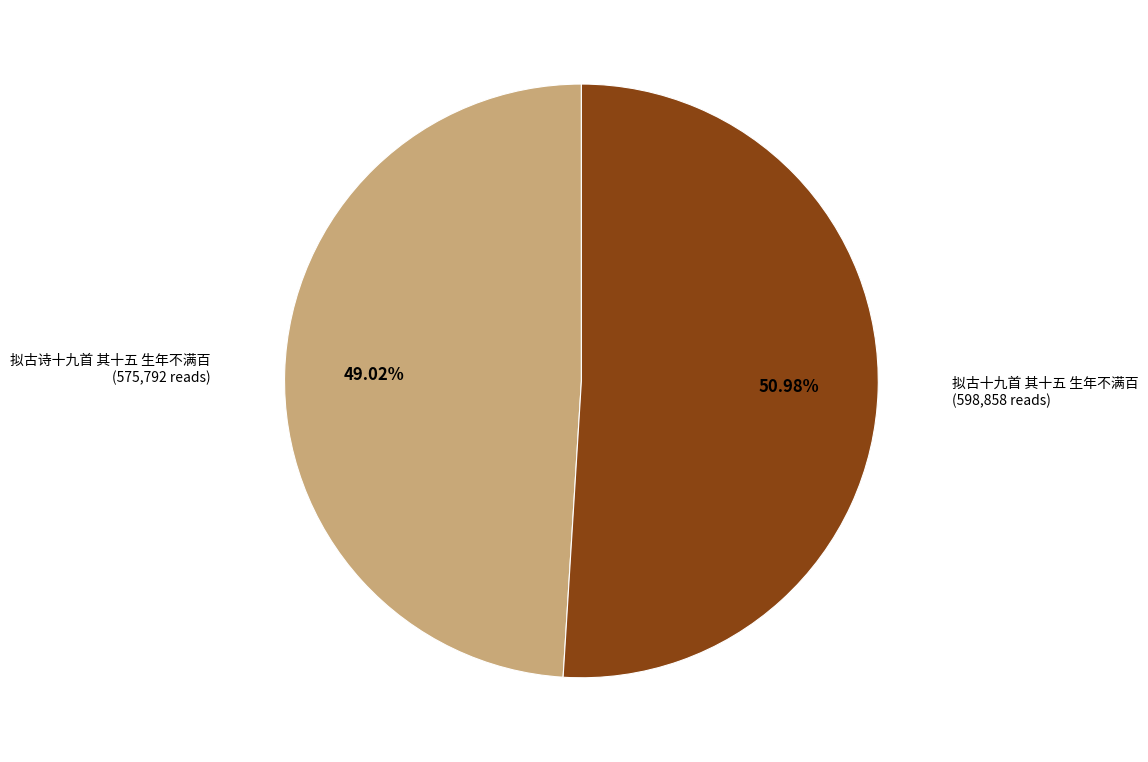

How many slices are in this pie chart?

2